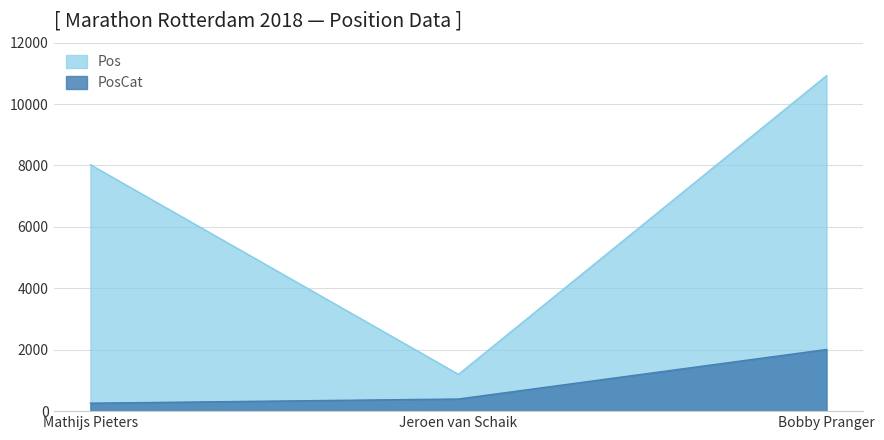

Rank the series at Mathijs Pieters from highest to lowest value.

Pos, PosCat